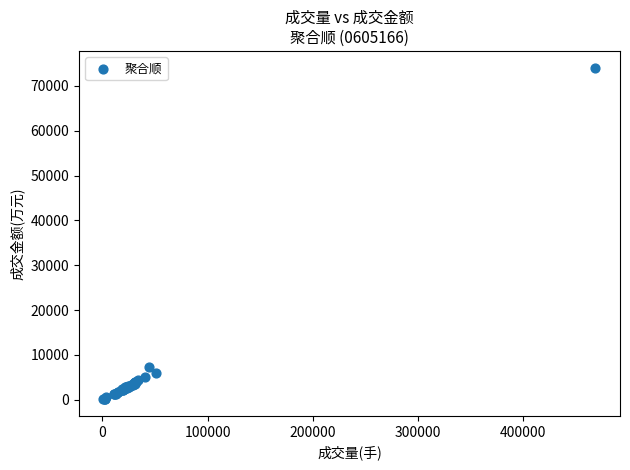

What Y value in the scatter plot is closest to 37105?

7235